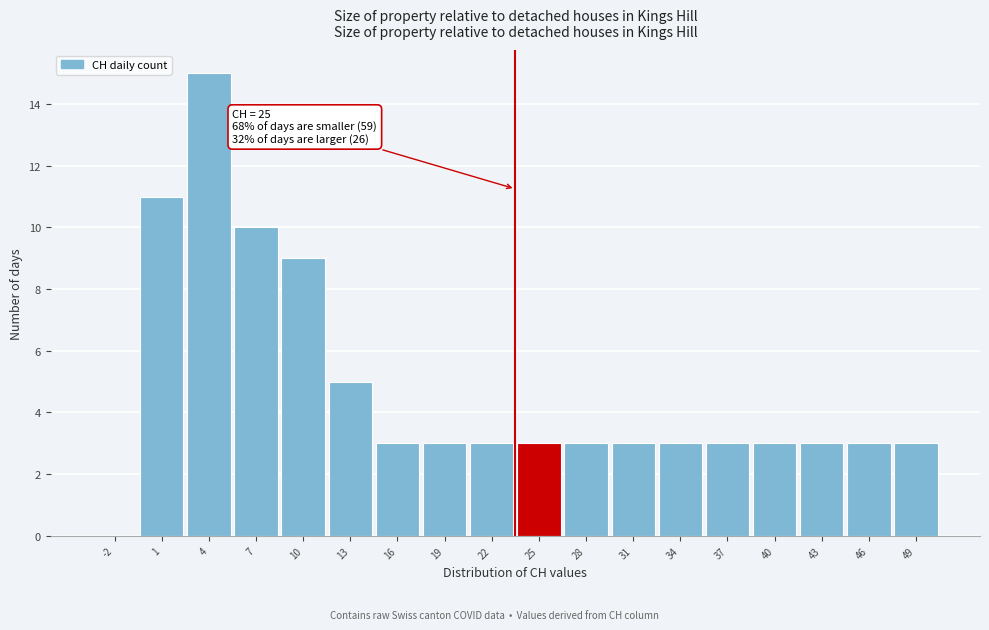

Reading left to right, list all the values displayed in this chart.

-2=0	1=11	4=15	7=10	10=9	13=5	16=3	19=3	22=3	25=3	28=3	31=3	34=3	37=3	40=3	43=3	46=3	49=3